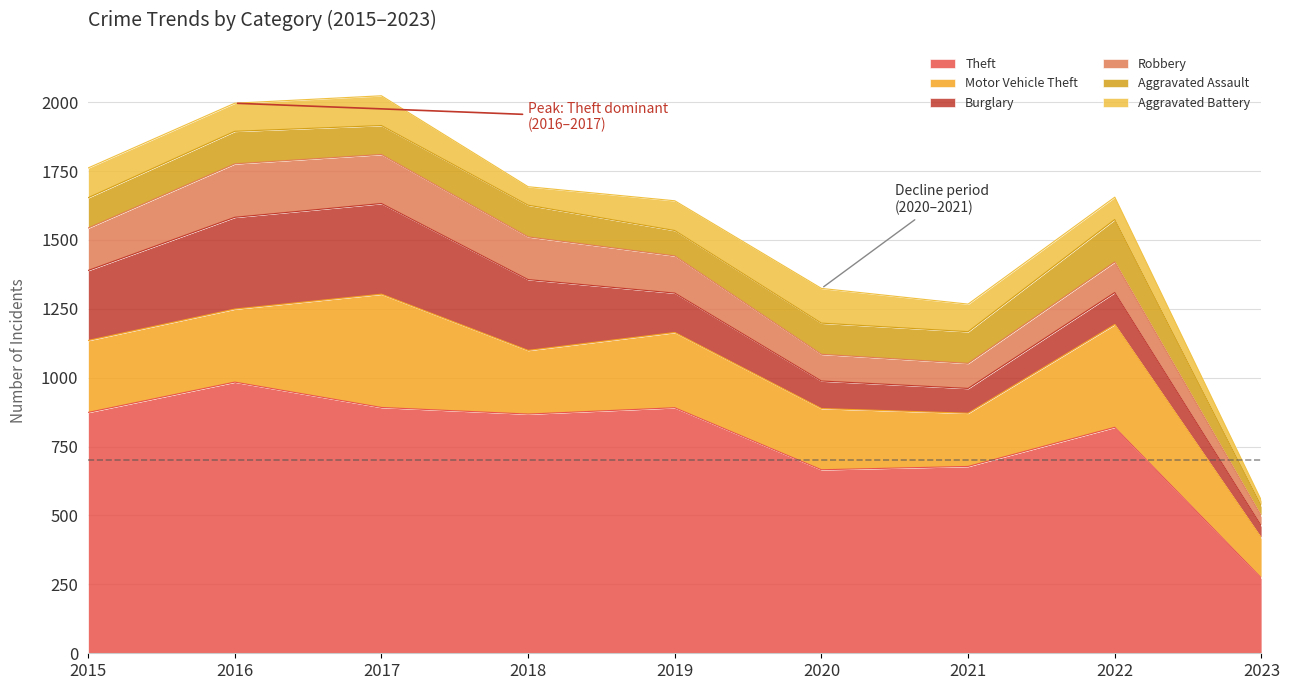

Reading left to right, what are all the values shown in this chart?

Theft: 2015=874	2016=984	2017=892	2018=868	2019=891	2020=666	2021=678	2022=820	2023=273
Motor Vehicle Theft: 2015=261	2016=265	2017=411	2018=231	2019=273	2020=222	2021=193	2022=373	2023=145
Burglary: 2015=254	2016=333	2017=329	2018=257	2019=143	2020=100	2021=90	2022=116	2023=44
Robbery: 2015=154	2016=194	2017=178	2018=155	2019=135	2020=97	2021=91	2022=111	2023=35
Aggravated Assault: 2015=110	2016=118	2017=105	2018=115	2019=92	2020=113	2021=115	2022=154	2023=37
Aggravated Battery: 2015=108	2016=102	2017=108	2018=67	2019=108	2020=126	2021=100	2022=81	2023=20